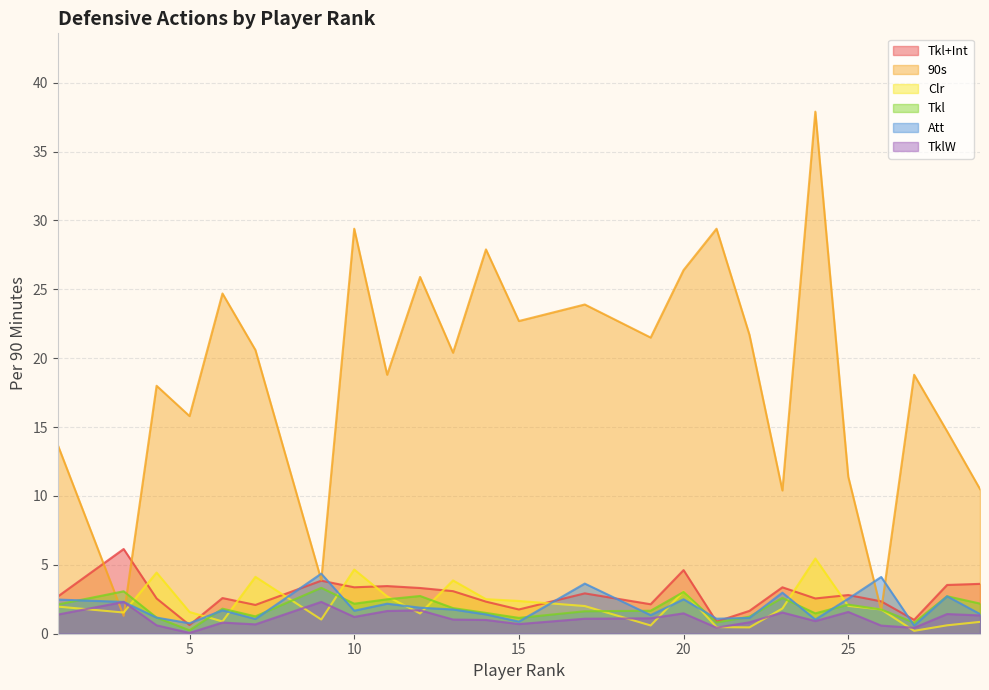

Reading left to right, list all the values displayed in this chart.

Tkl+Int: 2.7	6.2	2.6	0.6	2.6	2.1	3.9	3.4	3.5	3.3	3.1	2.3	1.8	2.9	2.1	4.6	0.9	1.7	3.4	2.6	2.8	2.4	1.0	3.5	3.6
90s: 13.7	1.3	18.0	15.8	24.7	20.6	3.9	29.4	18.8	25.9	20.4	27.9	22.7	23.9	21.5	26.4	29.4	21.7	10.4	37.9	11.4	1.7	18.8	14.7	10.5
Clr: 2.0	1.5	4.4	1.6	0.9	4.1	1.0	4.7	2.7	1.5	3.9	2.5	2.4	2.0	0.6	3.1	0.5	0.5	1.8	5.5	2.0	1.8	0.2	0.6	0.9
Tkl: 2.1	3.1	1.2	0.2	1.8	1.3	3.3	2.2	2.5	2.7	1.9	1.5	1.1	1.6	1.7	3.0	0.8	1.2	2.6	1.5	2.1	1.8	0.8	2.7	2.2
Att: 2.5	2.3	1.2	0.8	1.7	1.1	4.4	1.7	2.2	1.9	1.8	1.4	0.9	3.6	1.4	2.5	1.1	1.1	3.0	1.0	2.5	4.1	0.6	2.7	1.4
TklW: 1.4	2.3	0.6	0.1	0.8	0.7	2.3	1.2	1.6	1.7	1.0	1.0	0.7	1.1	1.1	1.5	0.4	0.8	1.5	0.9	1.6	0.6	0.4	1.4	1.3